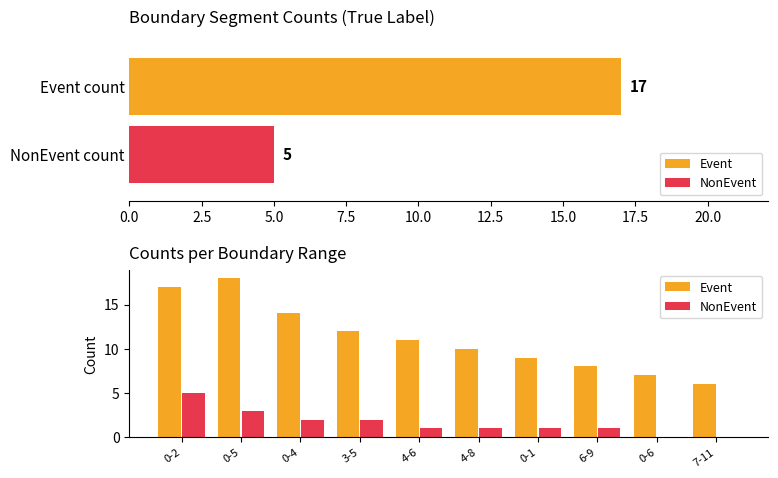

At how many categories does at least one series exceed 2?

10